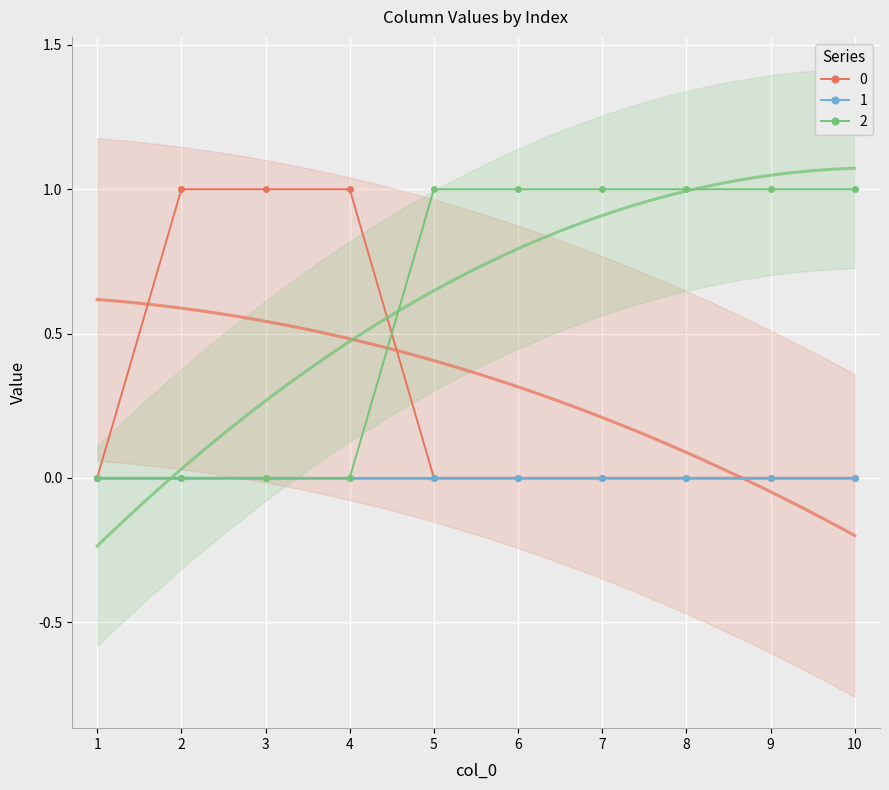

True or false: 2 has a value of 1 at 6.

True